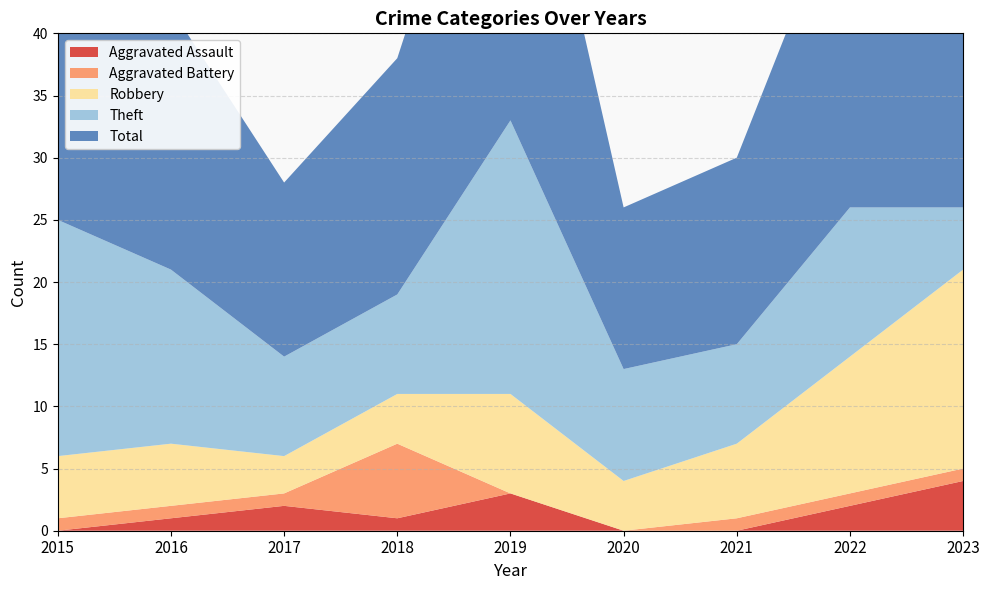

Reading left to right, transcribe all the data shown in this chart.

Aggravated Assault: 0	1	2	1	3	0	0	2	4
Aggravated Battery: 1	1	1	6	0	0	1	1	1
Robbery: 5	5	3	4	8	4	6	11	16
Theft: 19	14	8	8	22	9	8	12	5
Total: 25	21	14	19	33	13	15	27	26